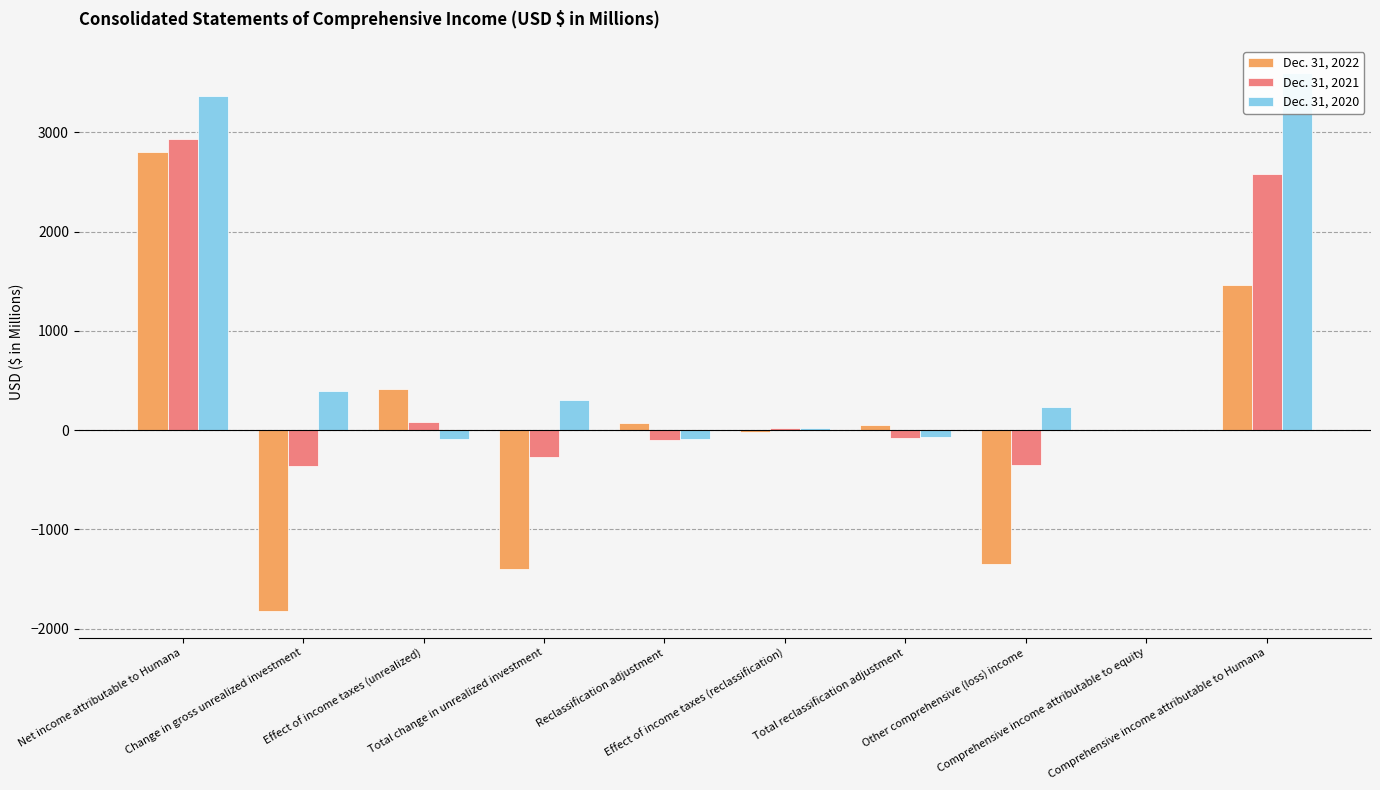

What is the highest value of the Dec. 31, 2020 series?

3602